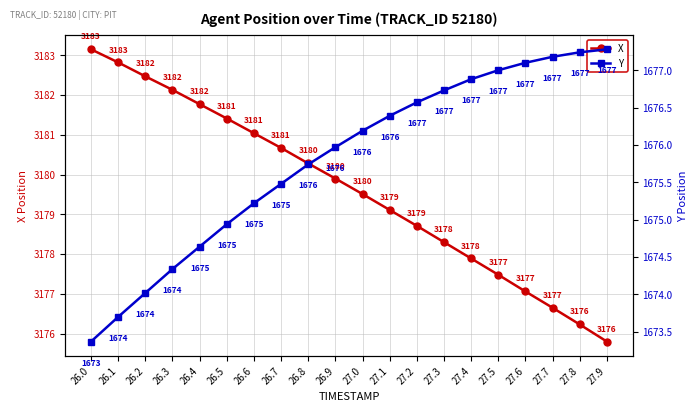

At how many categories does at least one series exceed 1877?

20